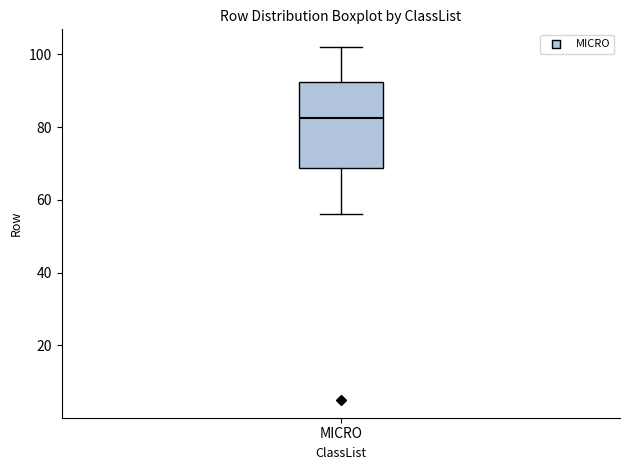

Transcribe this box plot: give where the median line is, the range the box spans, and where the two whiskers end, as read against the y-axis. The values are not printed on the chart, so give them approximately, as read against the axis.

median 82, box 68 to 92, whiskers 56 to 102